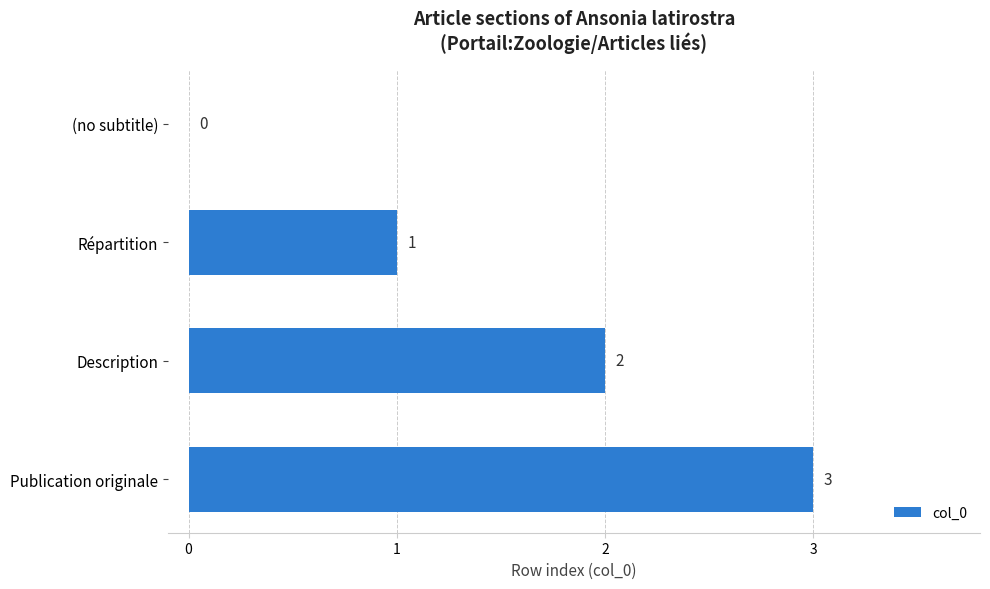

Is it true that the value at Description is 1?

False